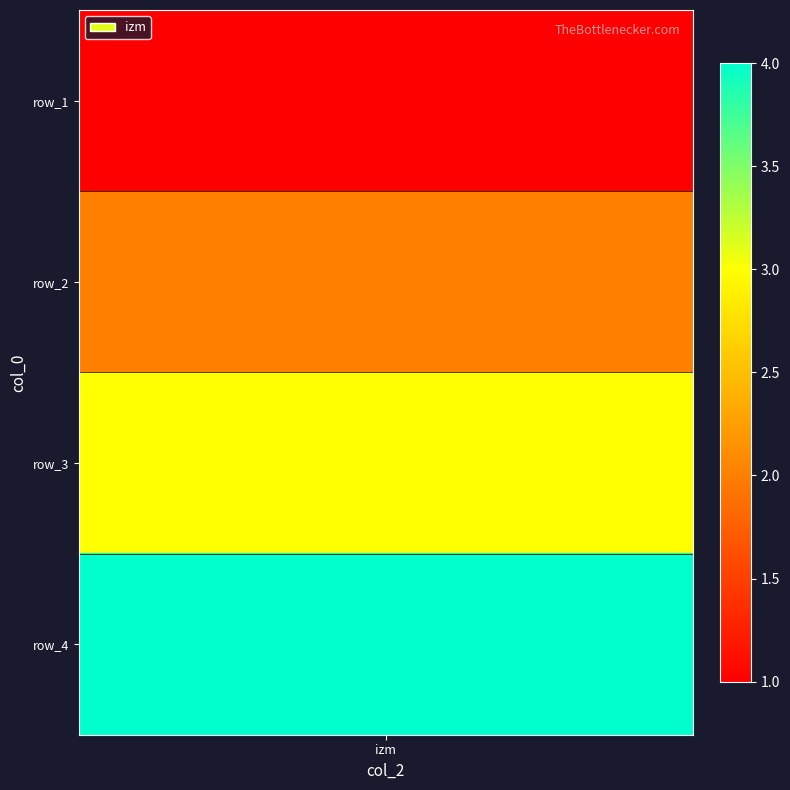

What is the change in value from 0 to 1?

+1